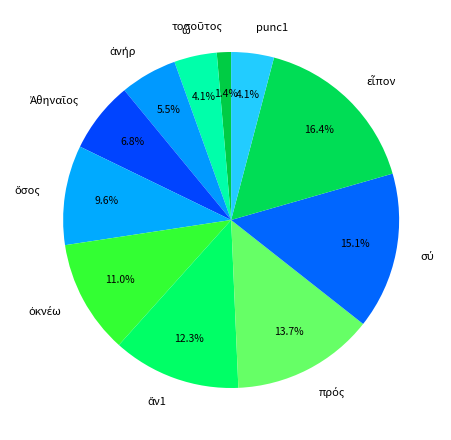

Does any single category account for the majority?

No